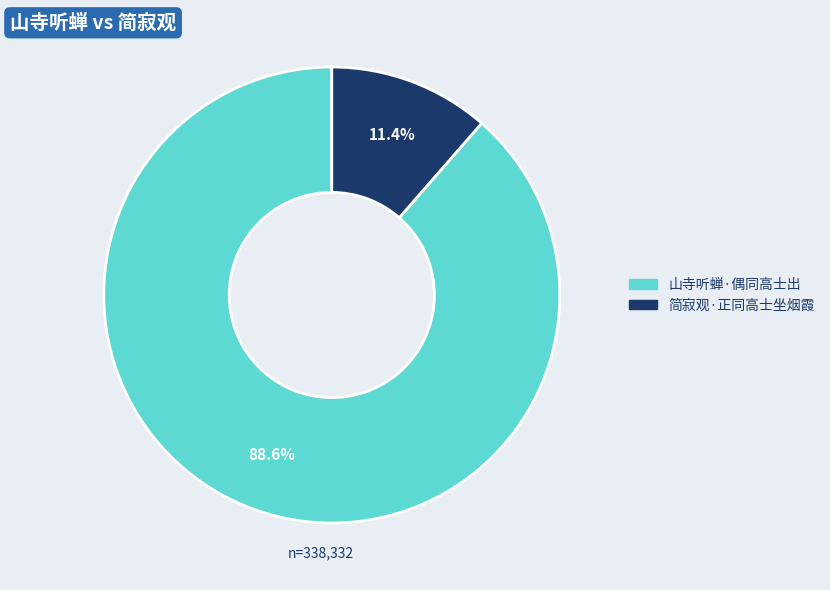

Is 山寺听蝉·偶同高士出 the majority of the pie?

Yes